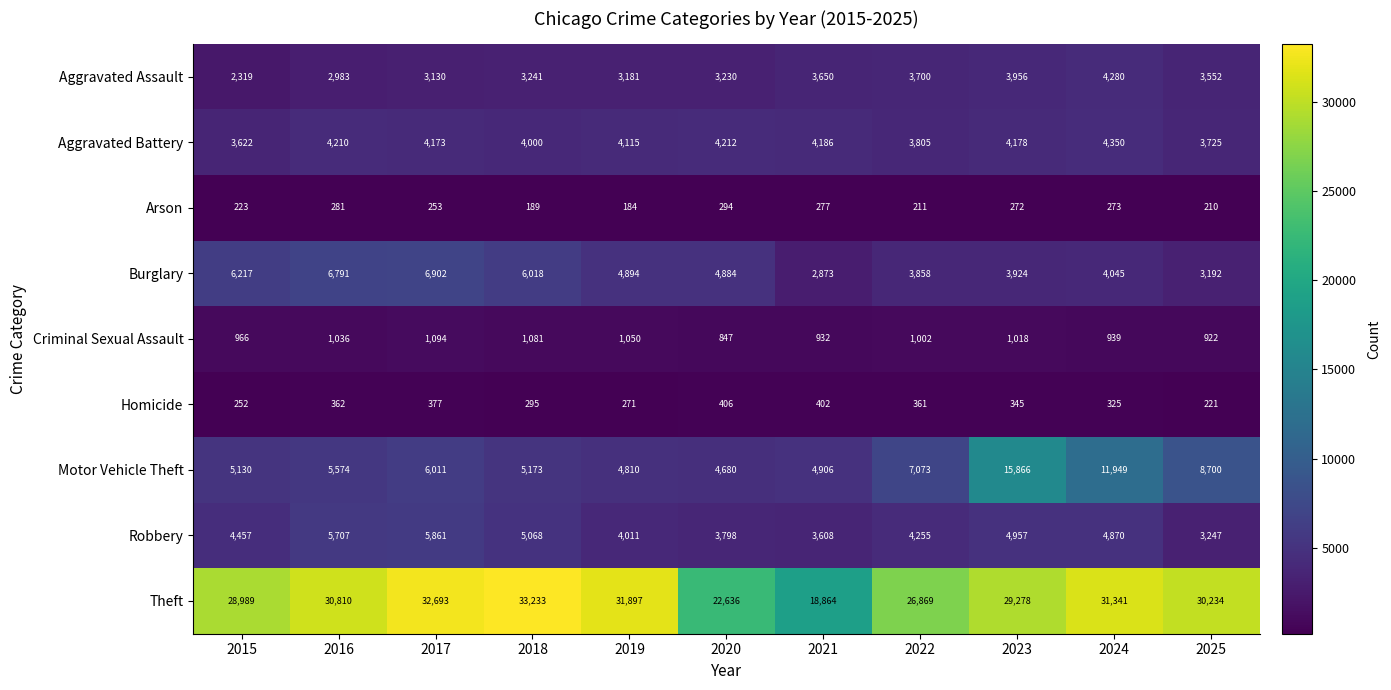

What is the approximate value of Robbery at 2016, to the nearest 100?

5700